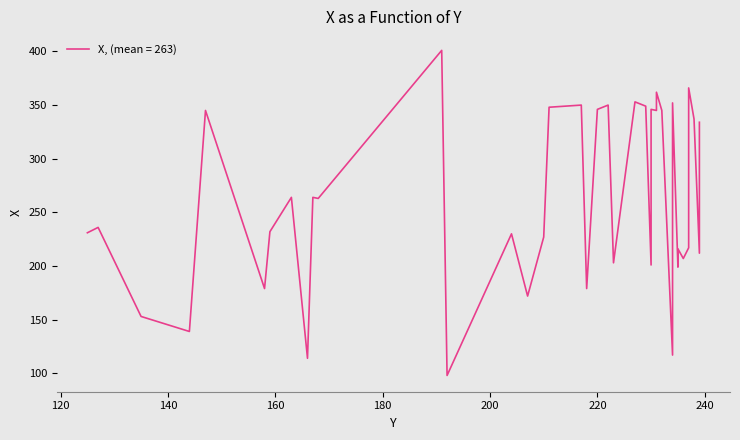

What is the approximate value at 235?

216